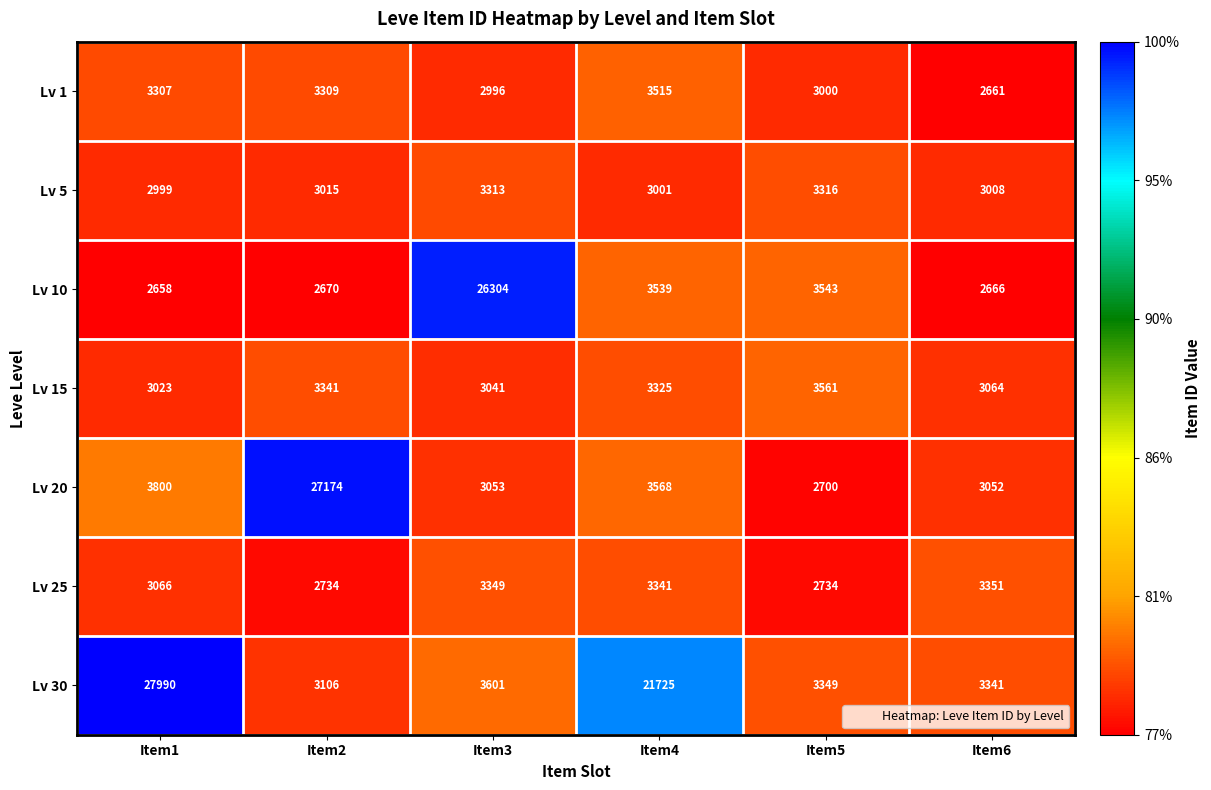

List the series in order of their peak value, highest first.

Lv 30, Lv 20, Lv 10, Lv 15, Lv 1, Lv 25, Lv 5